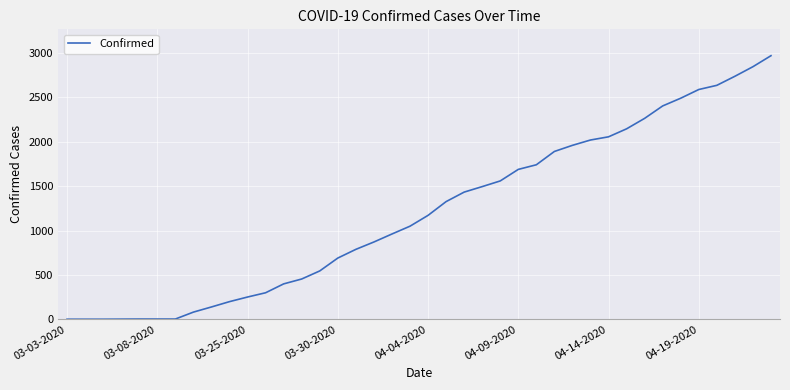

What is the difference between the maximum and minimum values?

2969